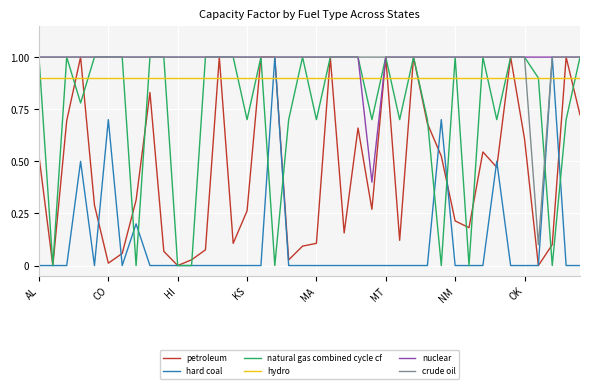

What is the maximum value shown in the chart?

1.0